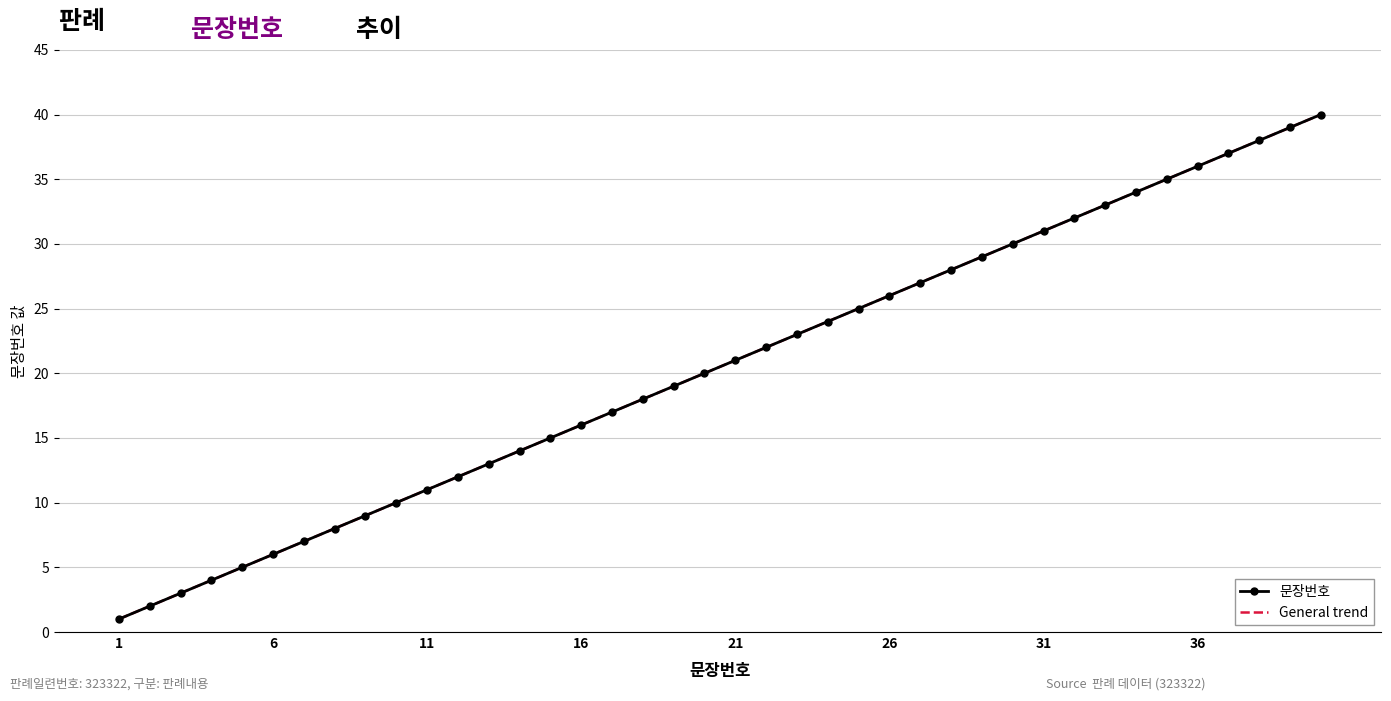

What is the ratio of the value at 29 to the value at 1?

29.0